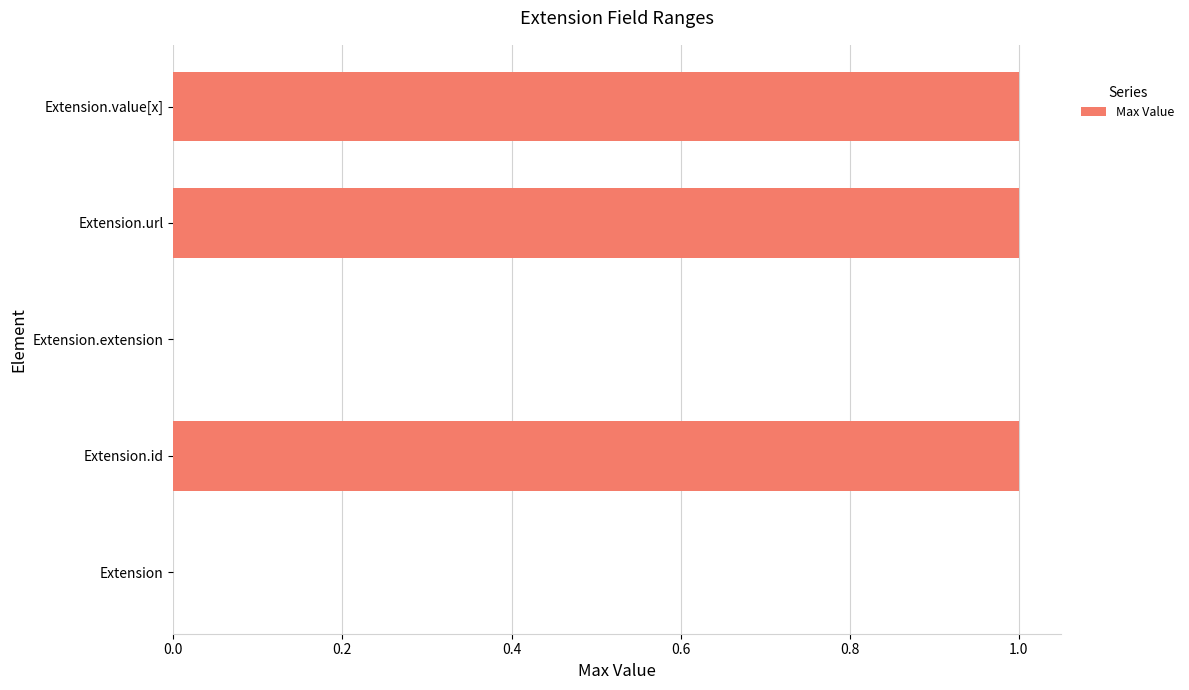

The chart shows a value of 1 at Extension.url. True or false?

True